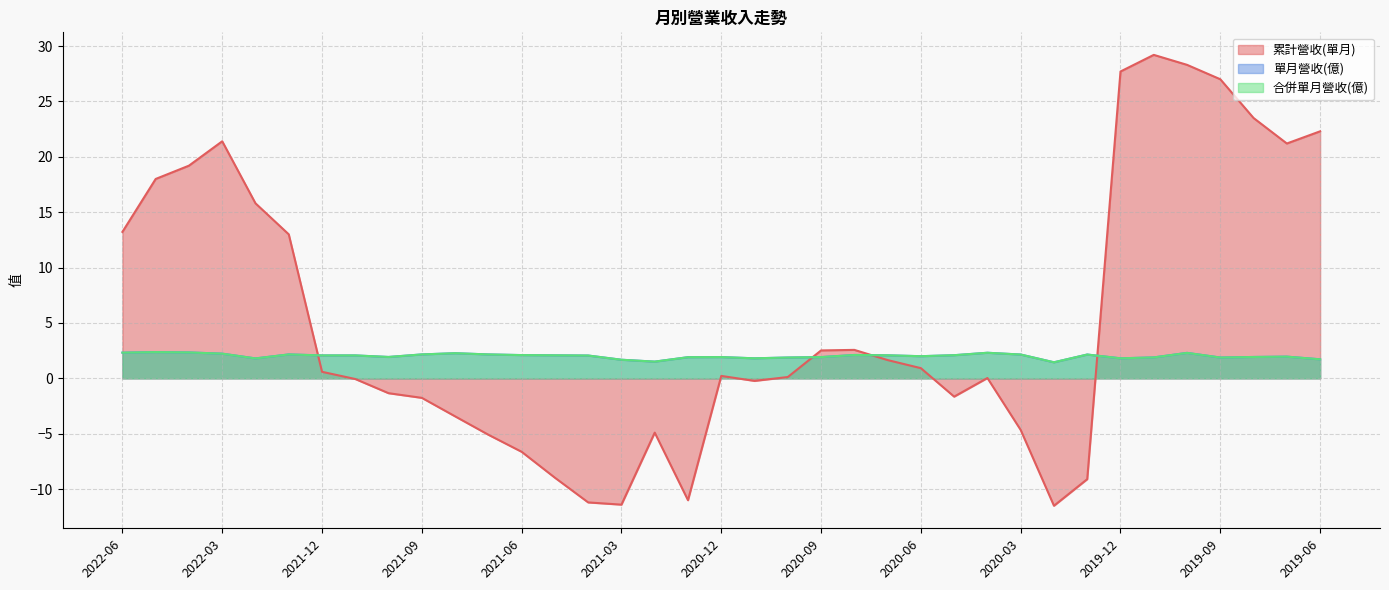

True or false: 單月營收(億) has a value of 1.9 at 2019-09.

True